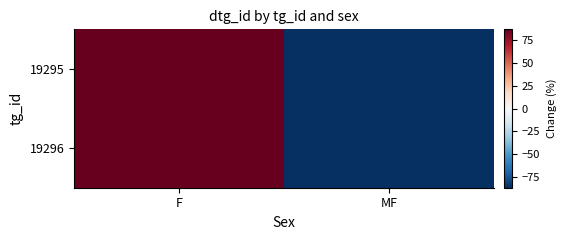

Reading right to left, transcribe all the data shown in this chart.

19295: MF=-86.6	F=86.6
19296: MF=-86.6	F=86.6